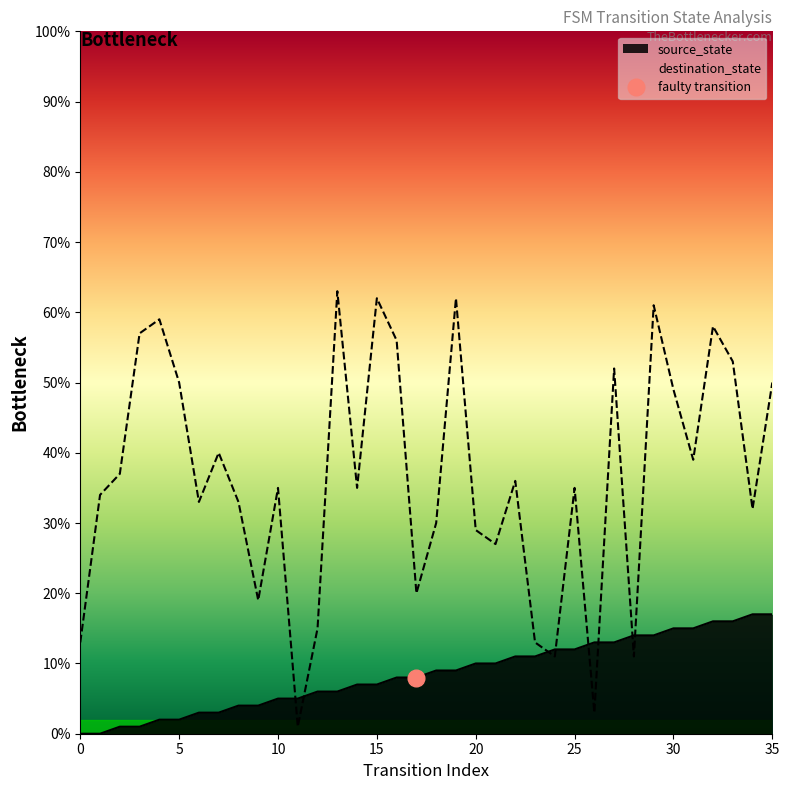

What is the average value of the destination_state series?

36